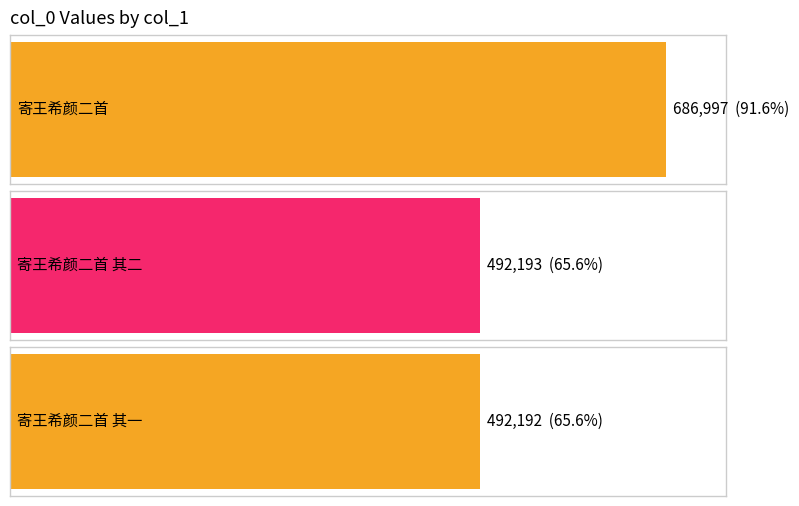

What is the change in value from 寄王希颜二首 其二 to 寄王希颜二首 其一?

-1